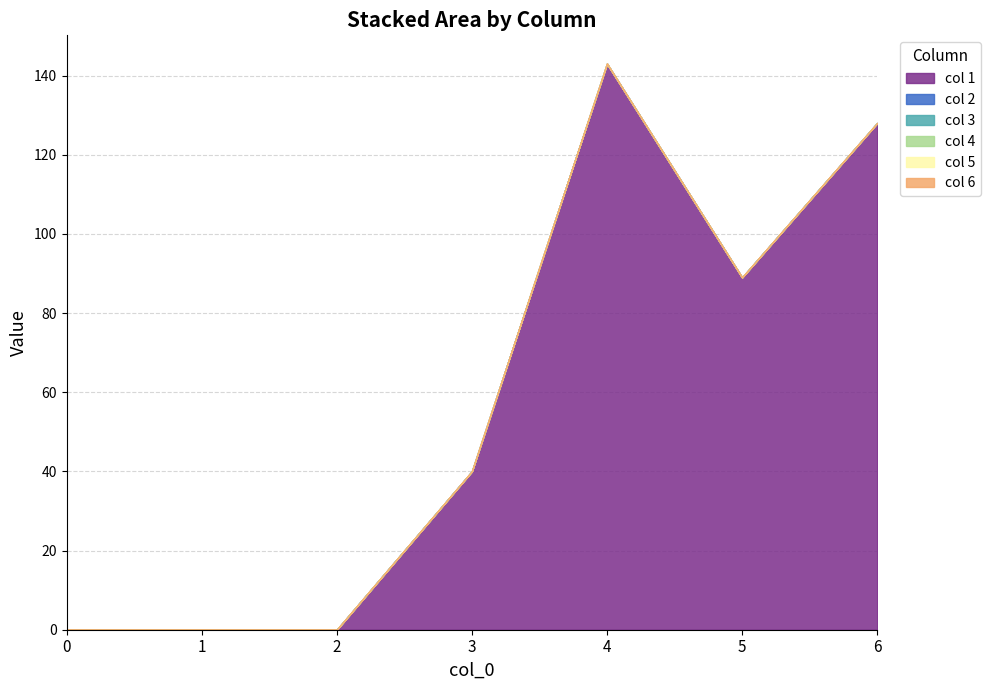

Rank the series by their maximum value, from lowest to highest.

col 2, col 3, col 4, col 5, col 6, col 1